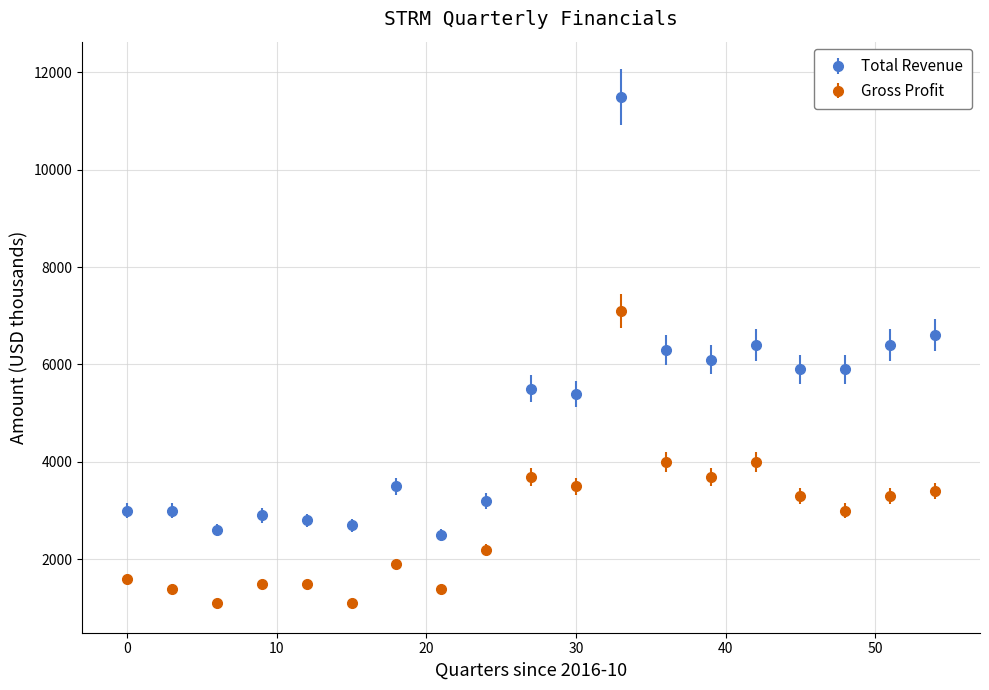

Which series has the largest total across all categories?

Total Revenue